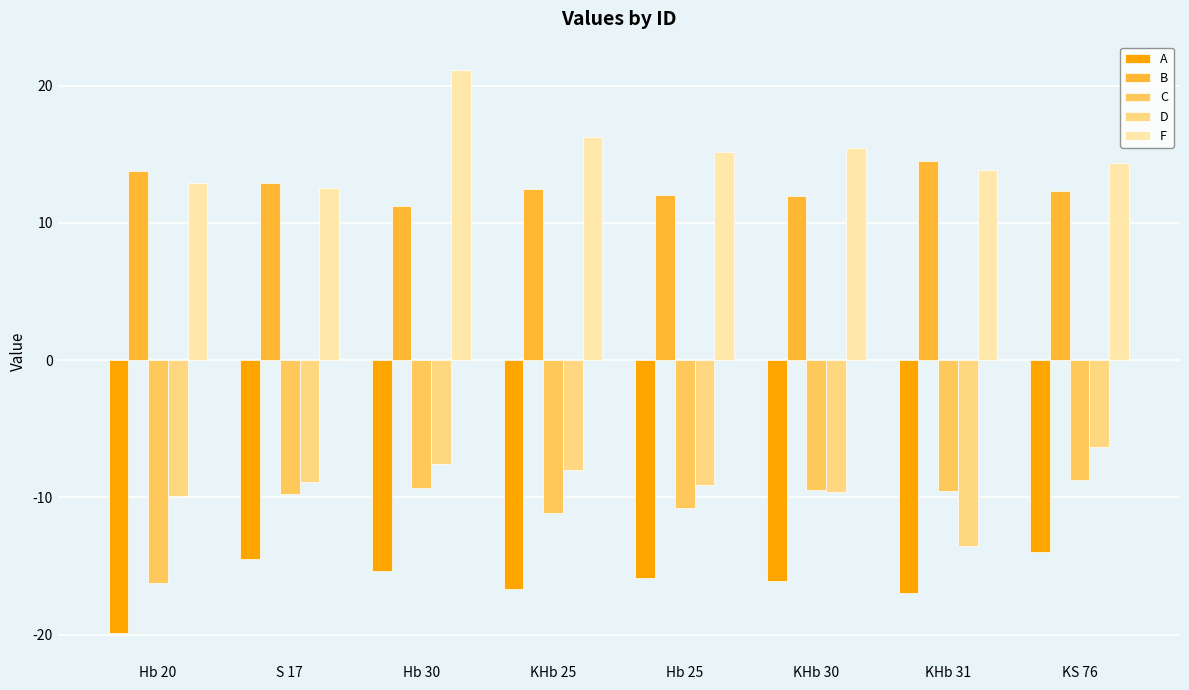

What is the difference between the maximum and minimum values in the D series?

7.2